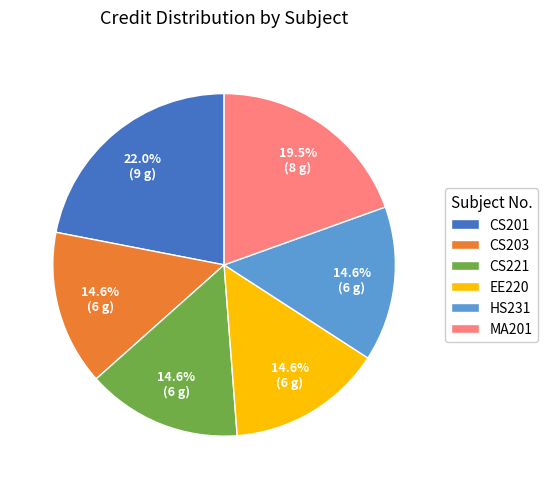

Is MA201 the majority of the pie?

No